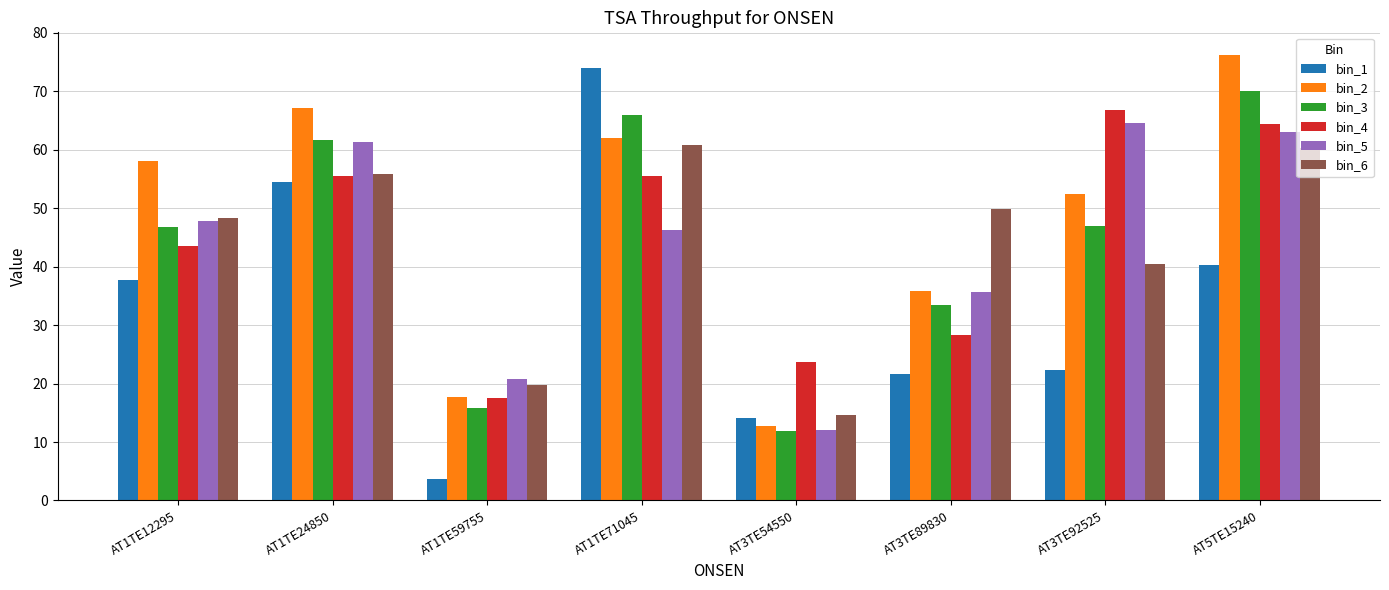

Rank the series by their maximum value, from lowest to highest.

bin_6, bin_5, bin_4, bin_3, bin_1, bin_2